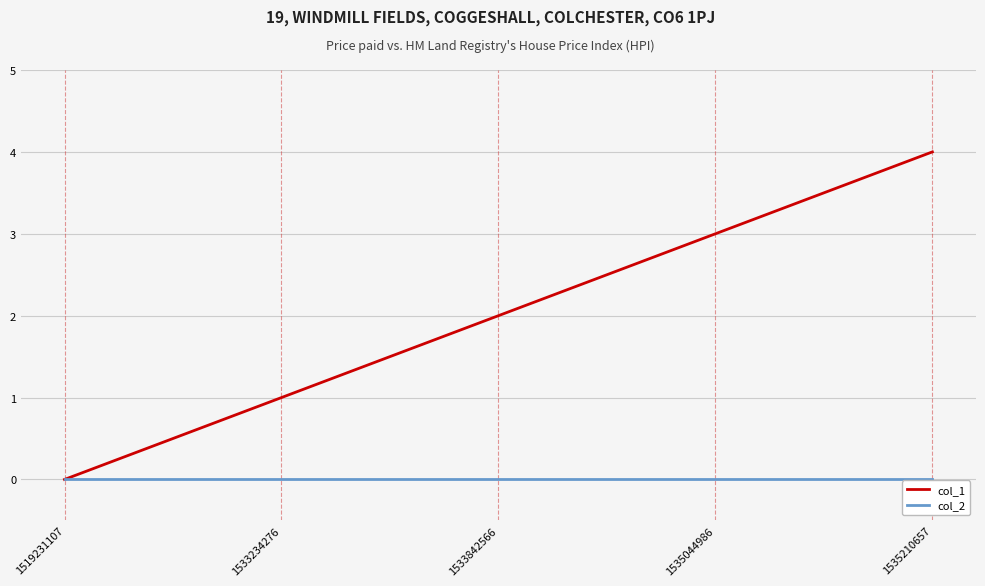

What is the sum of the col_1 values at 1535044986 and 1533842566?

5